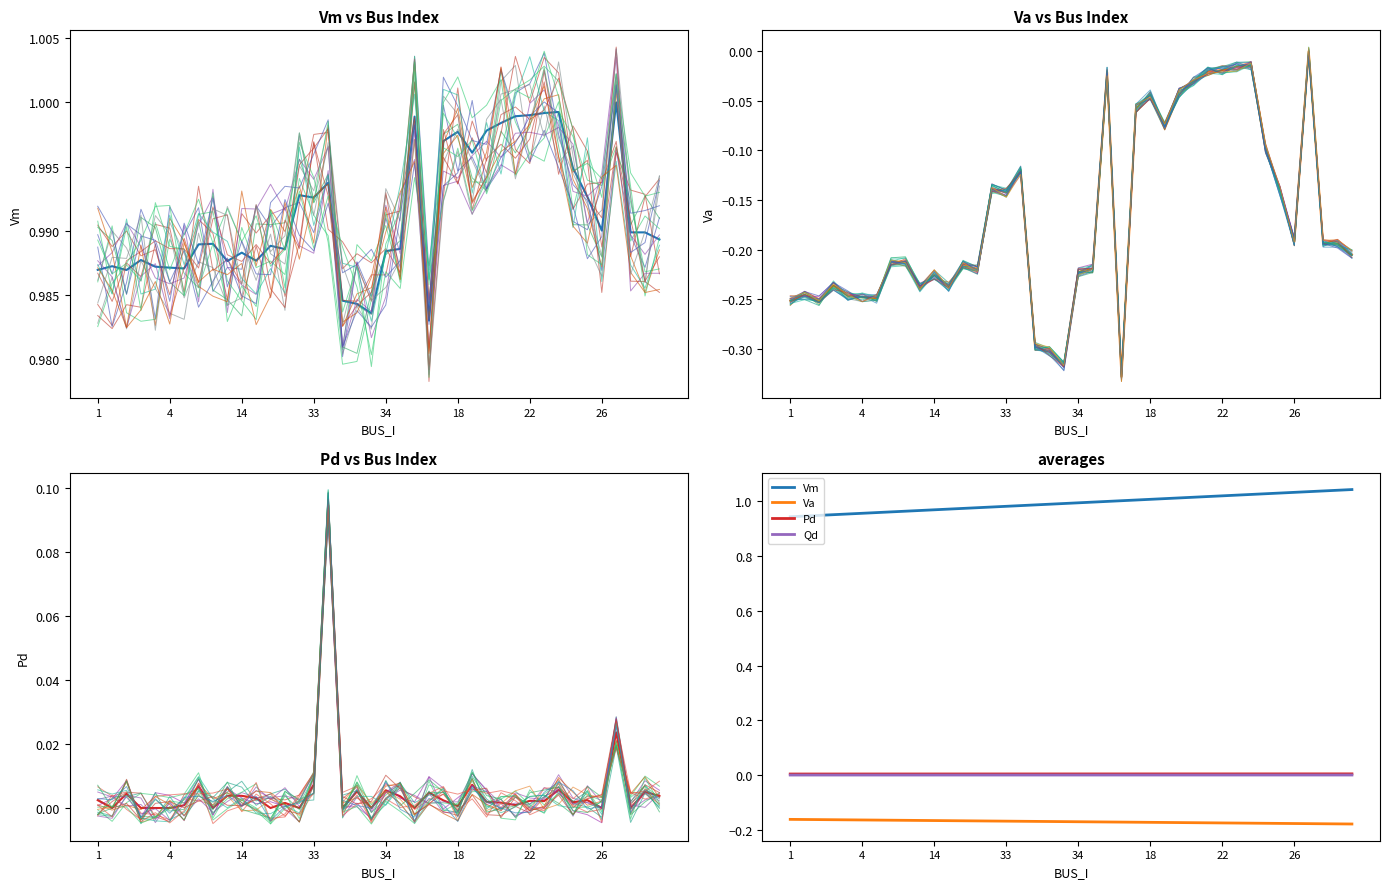

Does the chart display data point markers on the line(s)?

No